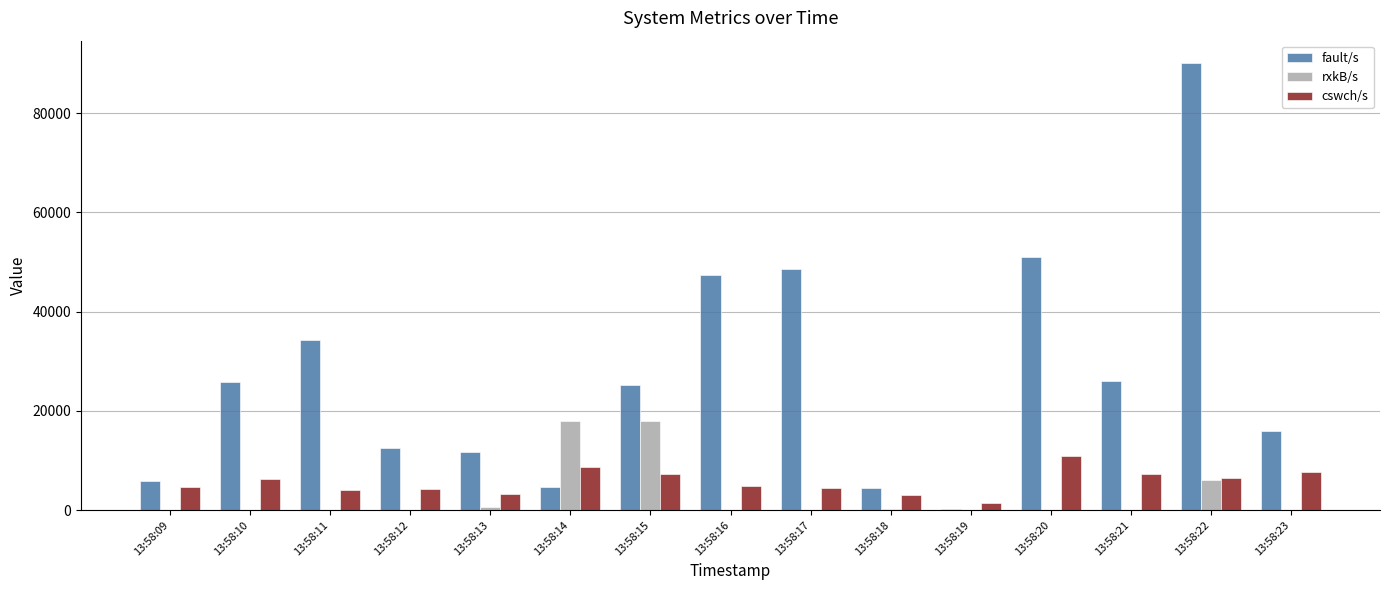

What are all the series names shown in the legend?

fault/s, rxkB/s, cswch/s